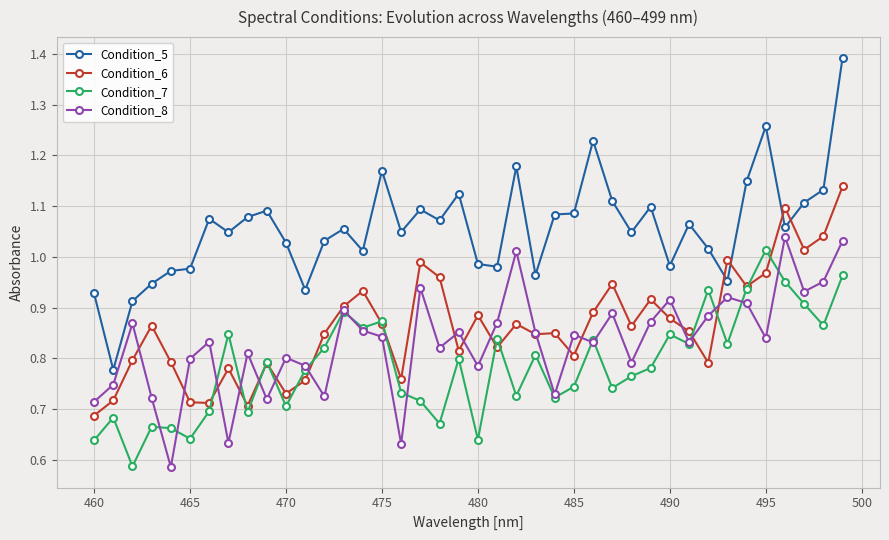

Which series has the widest spread of values?

Condition_5